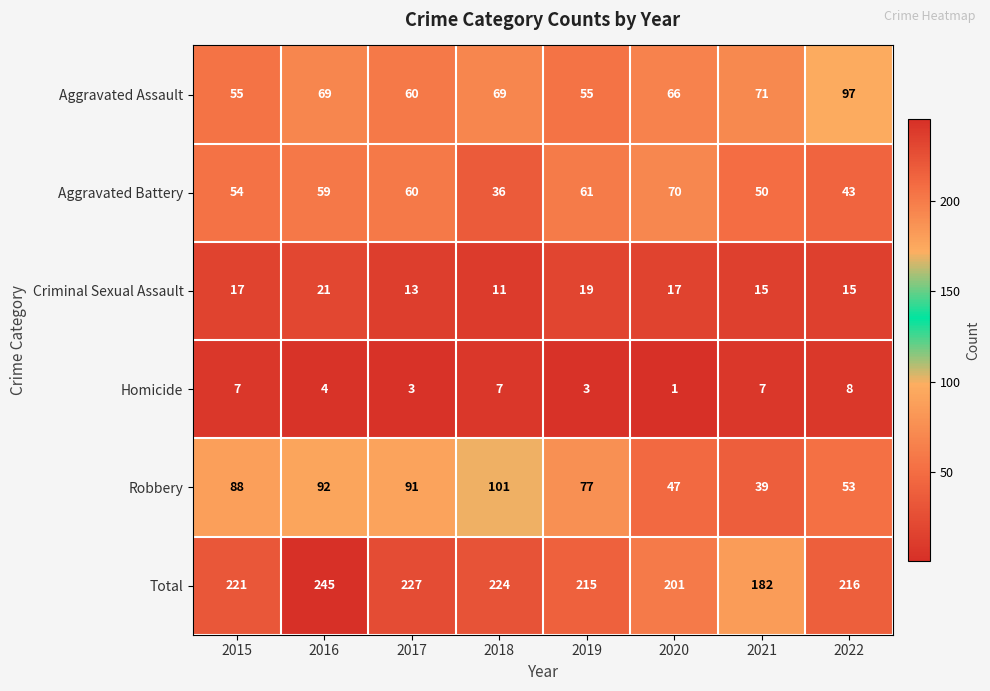

What is the greatest value displayed?

245